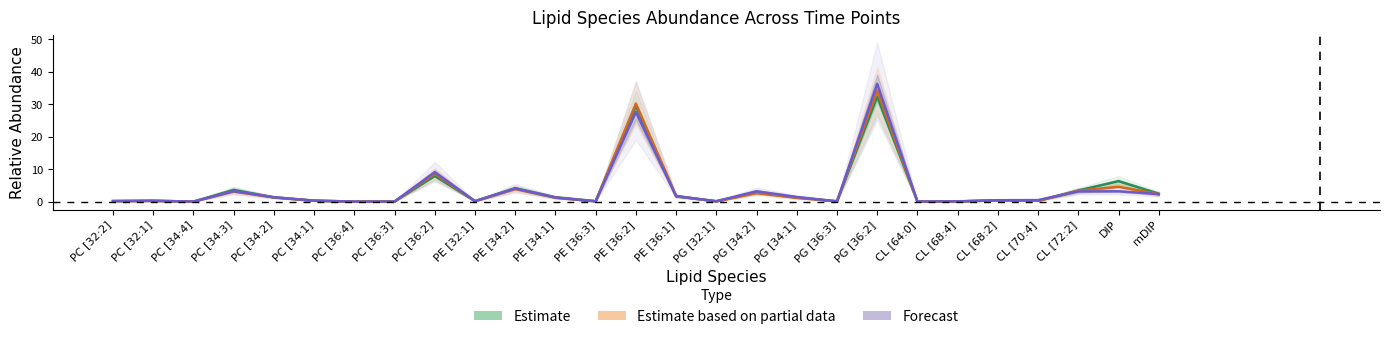

Between PC [36:3] and PG [36:2], which is larger?

PG [36:2]